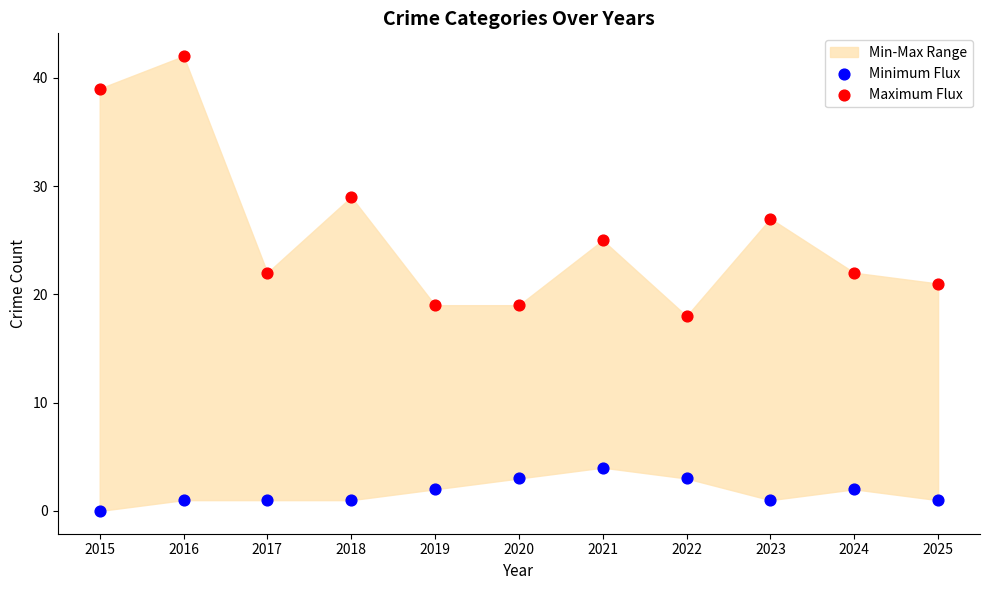

In the Maximum Flux series, what Y value is closest to 30?

29